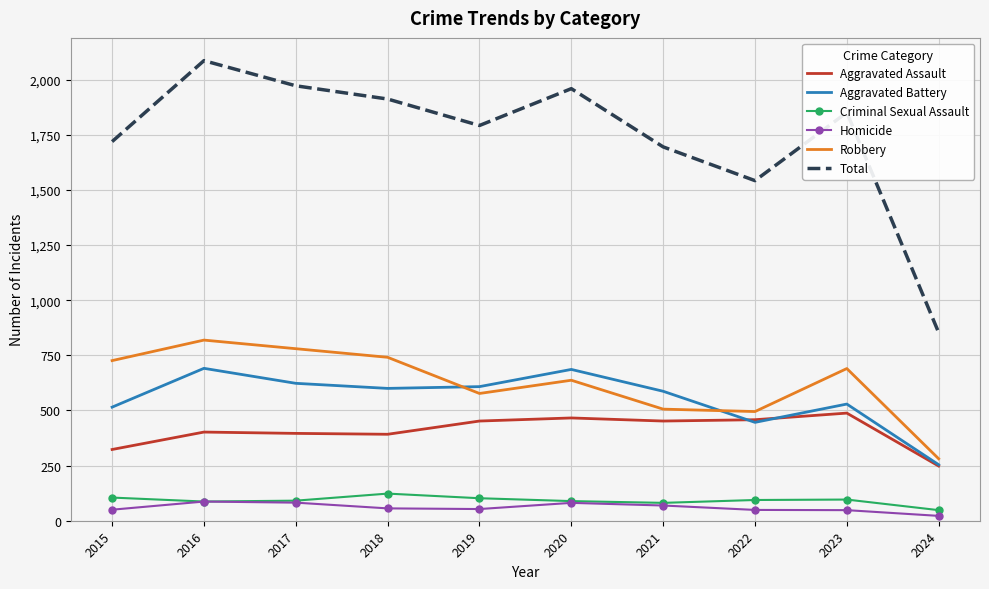

The Robbery series shows 1028 at 2023. True or false?

False